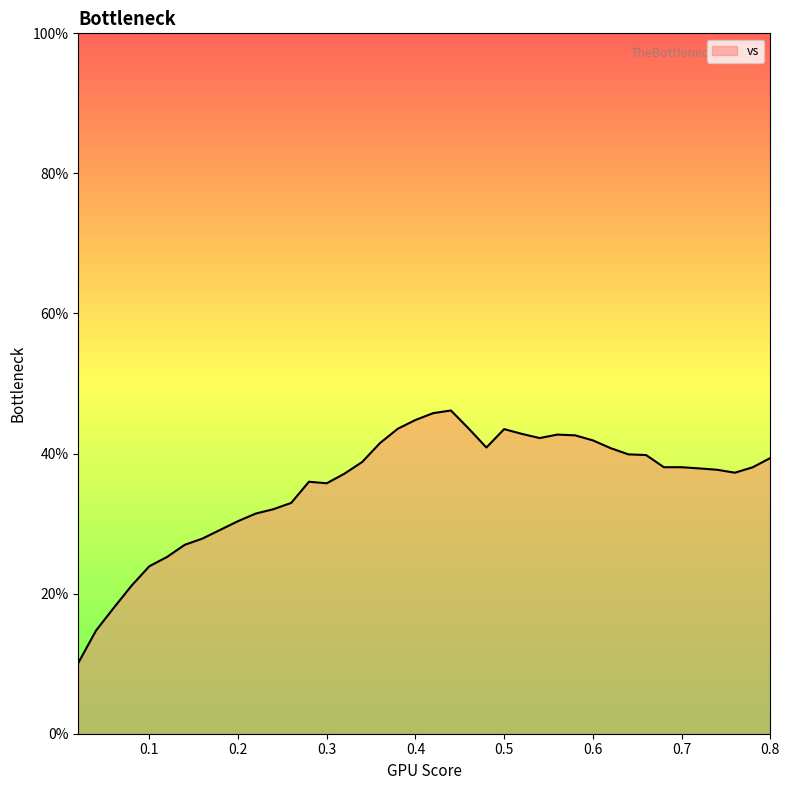

What is the smallest value displayed?

10.1